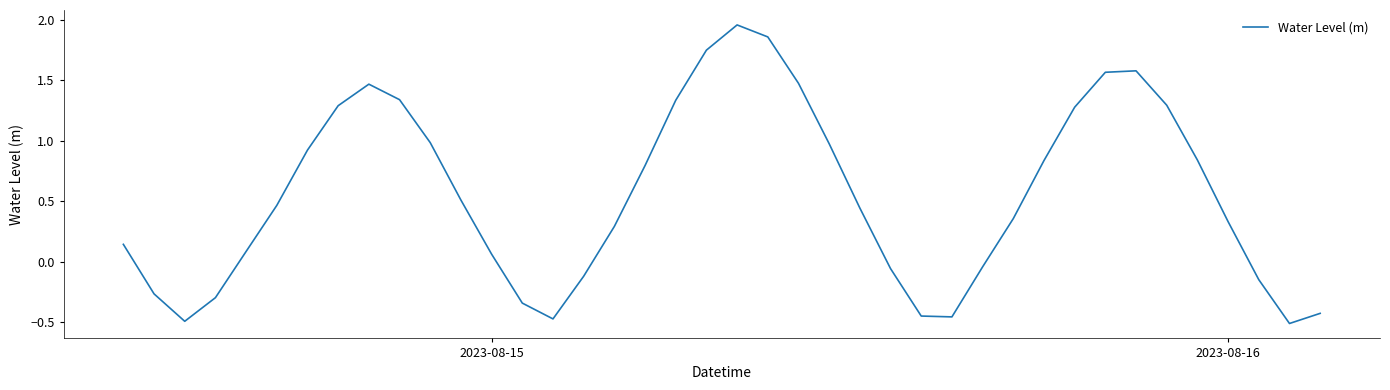

What is the difference between the maximum and minimum values?

2.5